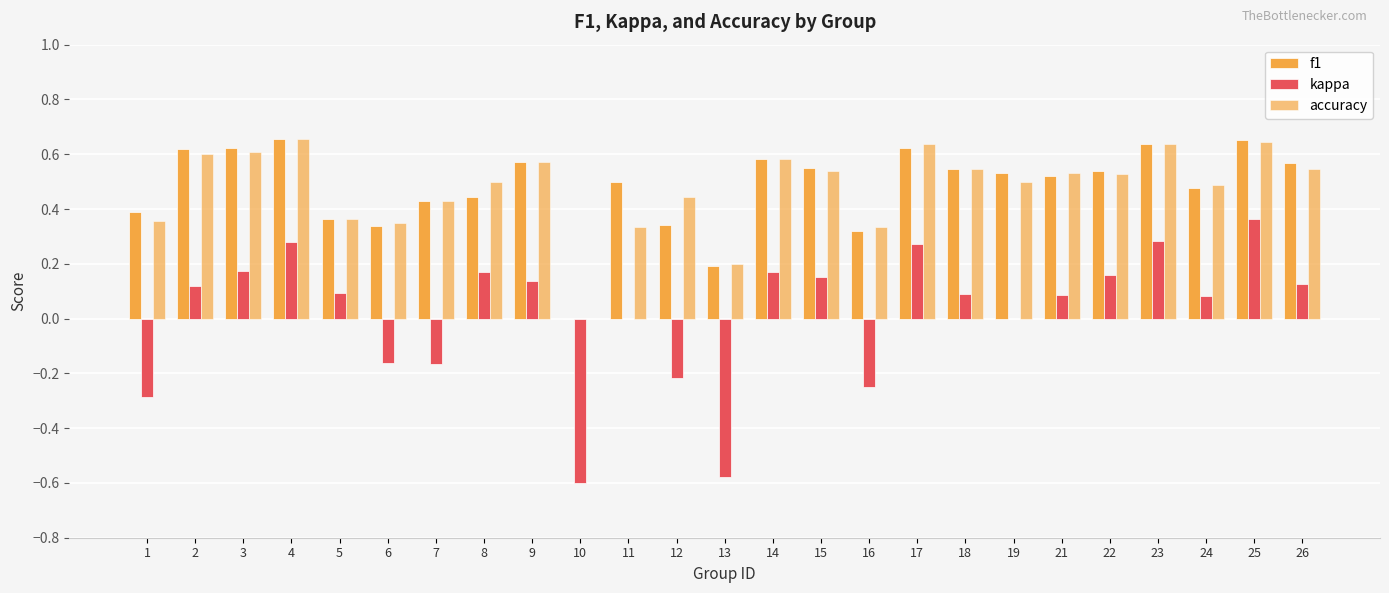

How many values in the f1 series exceed 0?

24